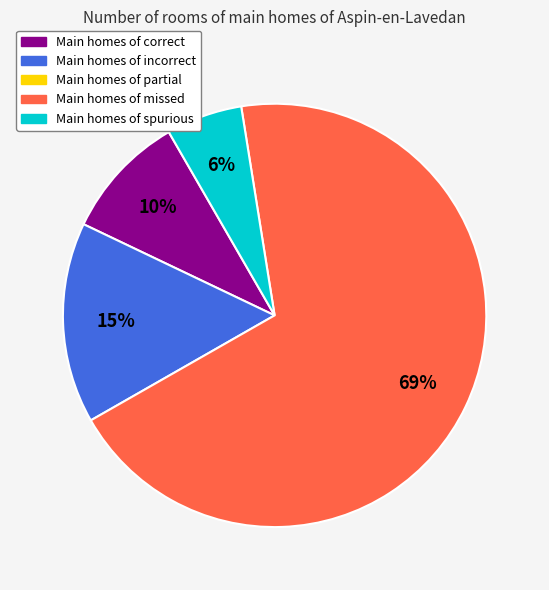

To the nearest percent, what is the difference between the largest and smallest slice percentages?

63%